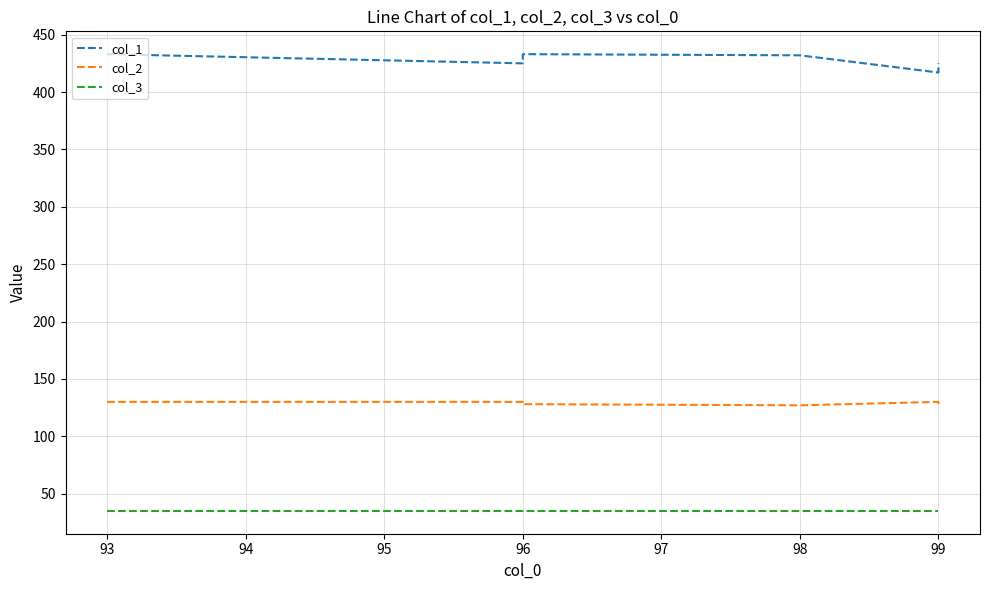

What is the average value of the col_2 series?

129